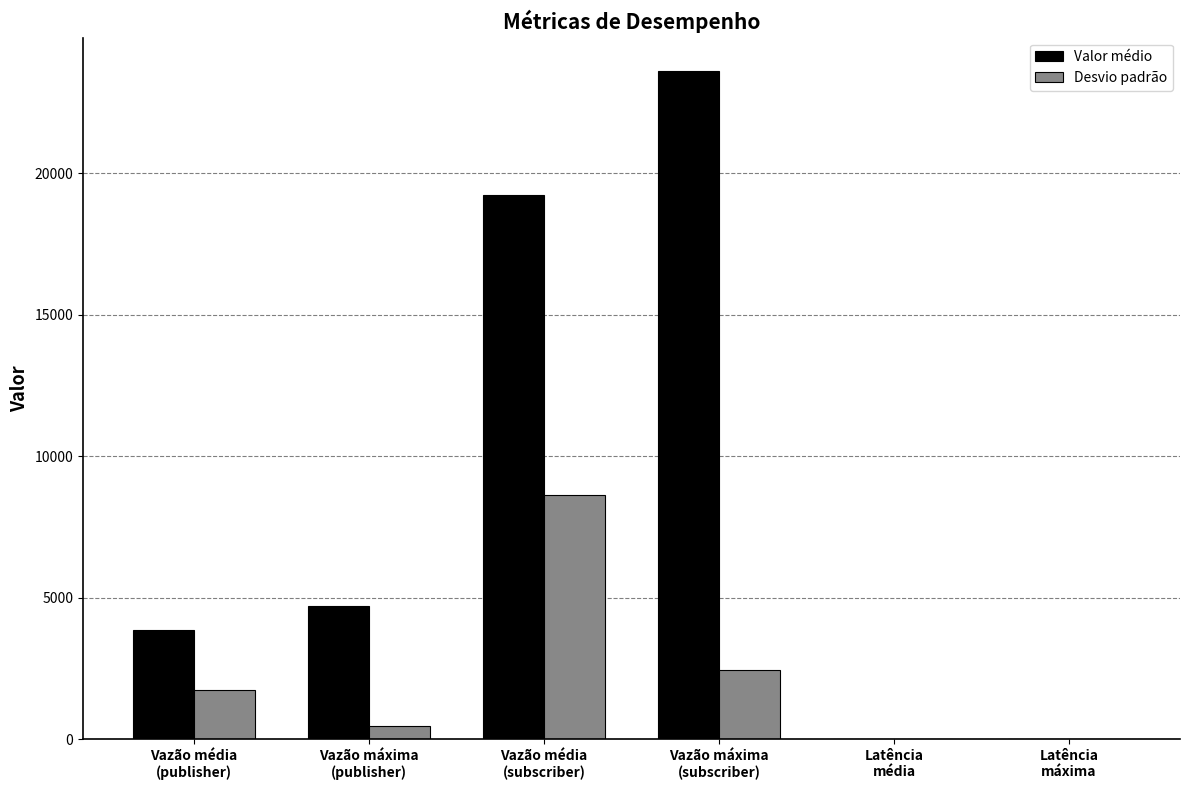

What is the highest value of the Valor médio series?

23613.3